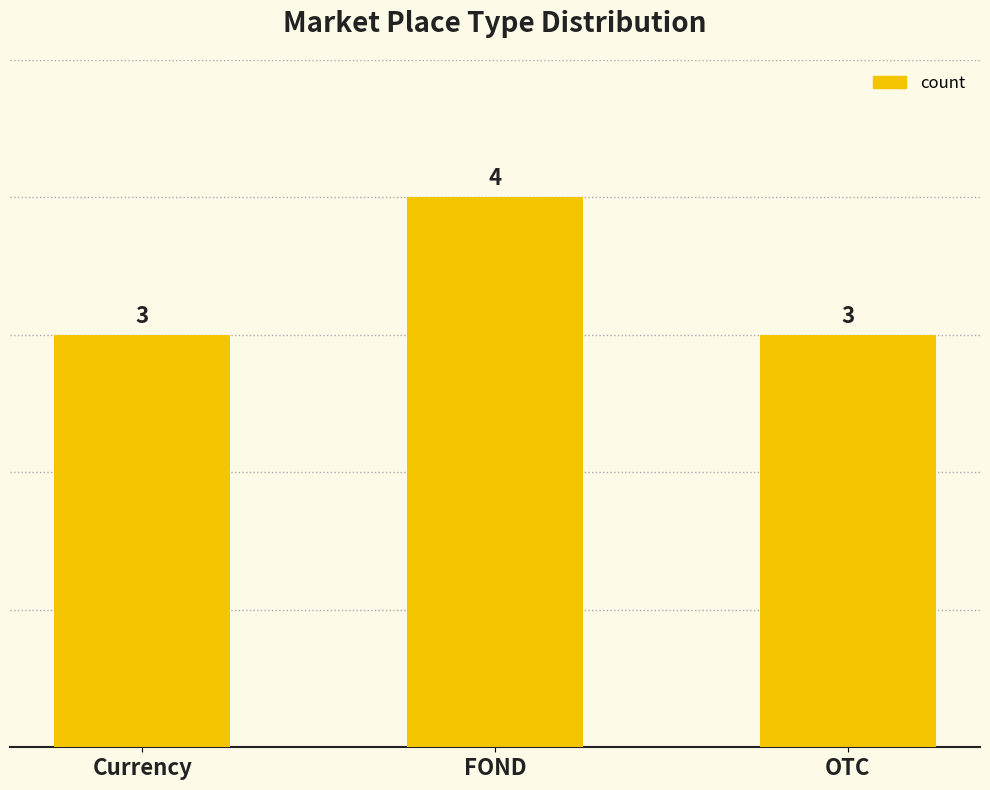

Is it true that the value at FOND is 4?

True